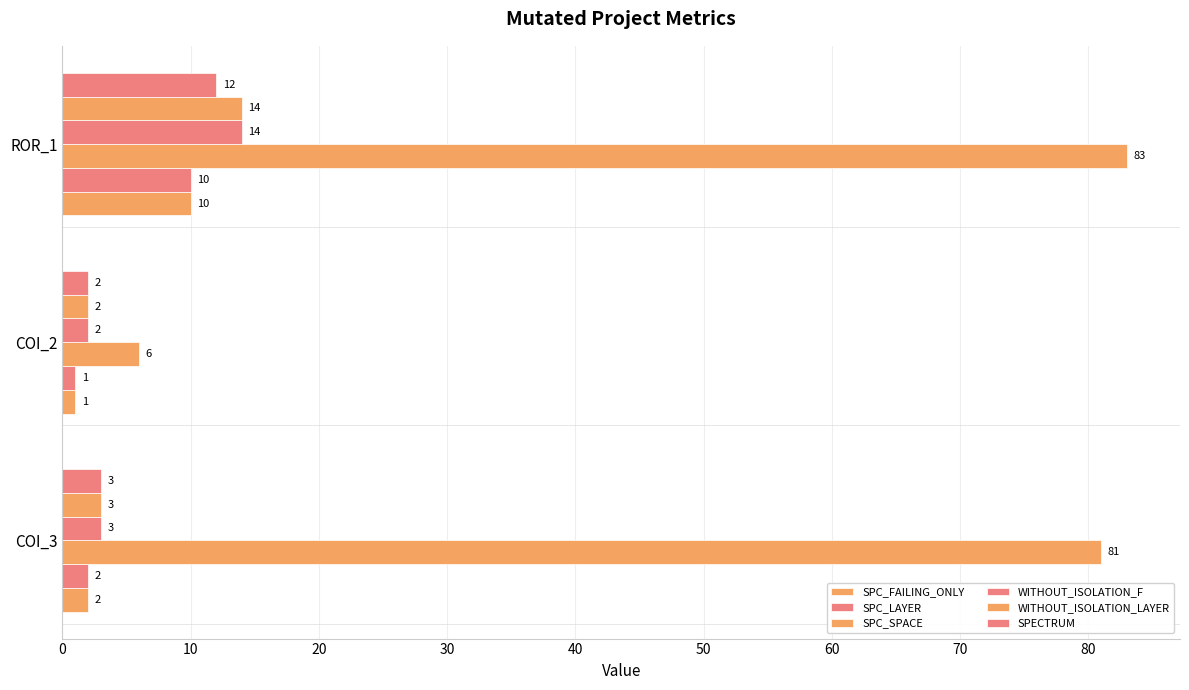

Reading left to right, transcribe all the data shown in this chart.

SPC_FAILING_ONLY: 2	1	10
SPC_LAYER: 2	1	10
SPC_SPACE: 81	6	83
WITHOUT_ISOLATION_F: 3	2	14
WITHOUT_ISOLATION_LAYER: 3	2	14
SPECTRUM: 3	2	12